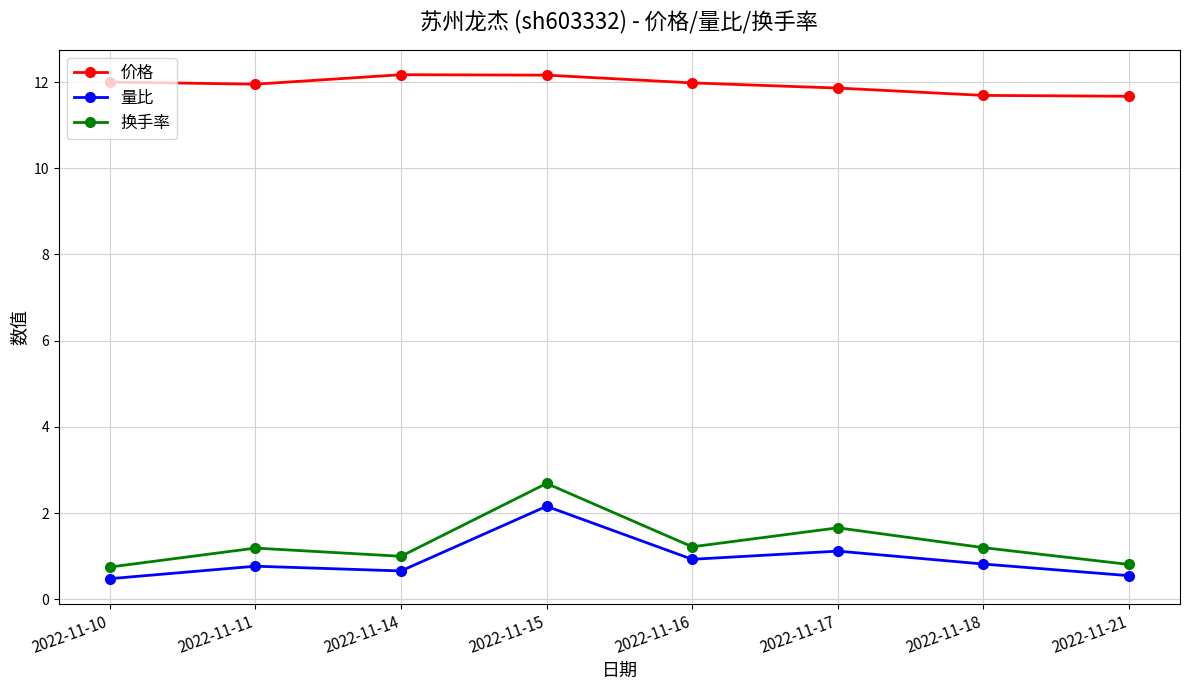

True or false: 量比 has more than 1 interior local peaks.

True